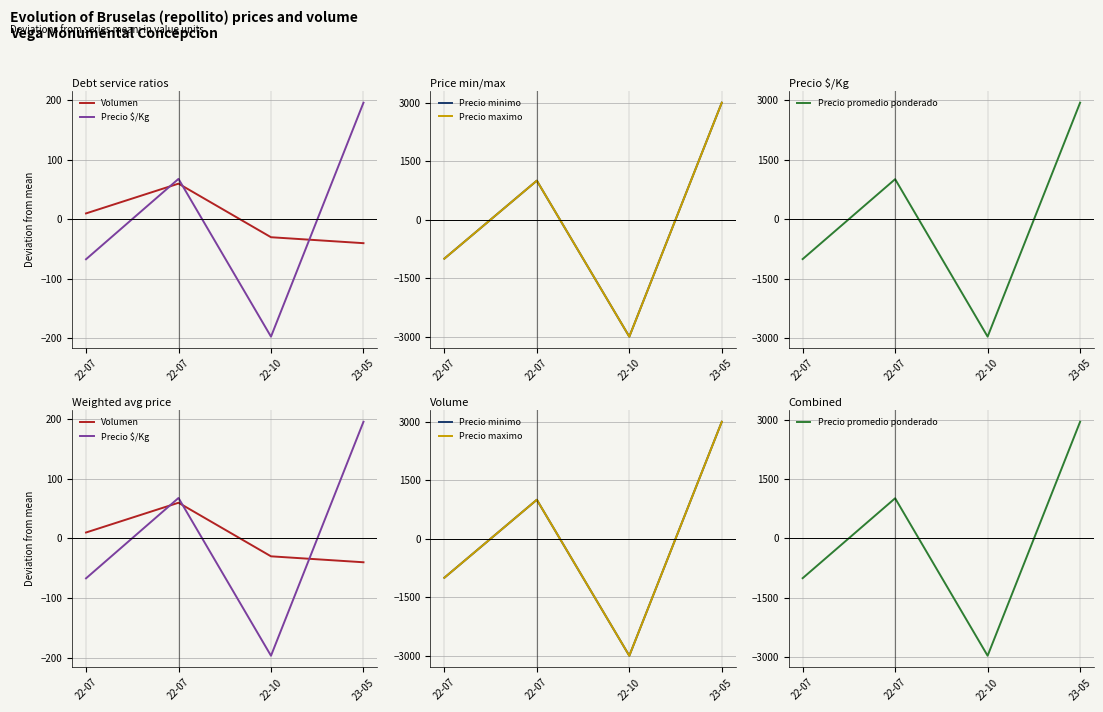

At which category is the sum across all series the highest?

23-05